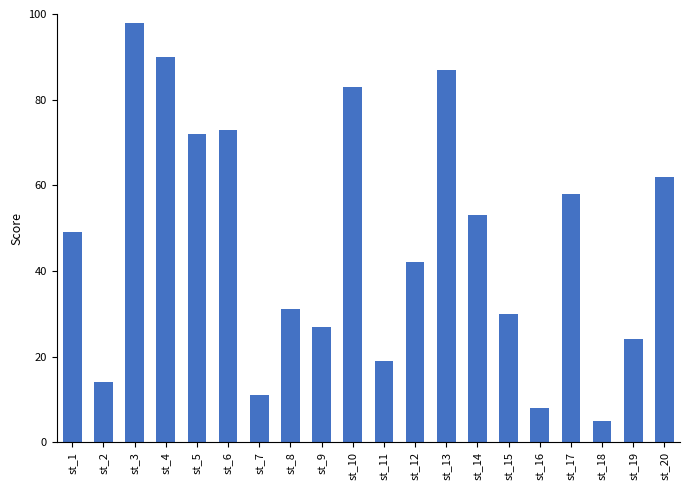

Rank the categories by value from highest to lowest.

st_3, st_4, st_13, st_10, st_6, st_5, st_20, st_17, st_14, st_1, st_12, st_8, st_15, st_9, st_19, st_11, st_2, st_7, st_16, st_18